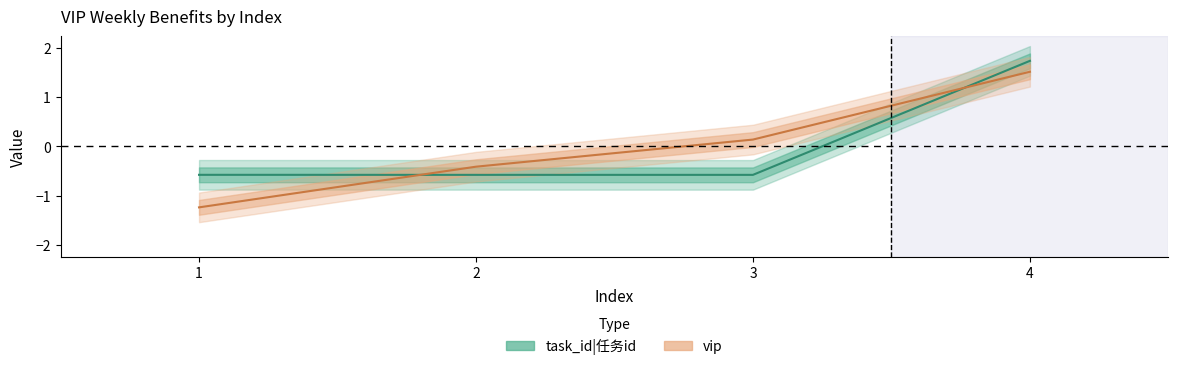

What is the total value across all series at 2?

-1.0